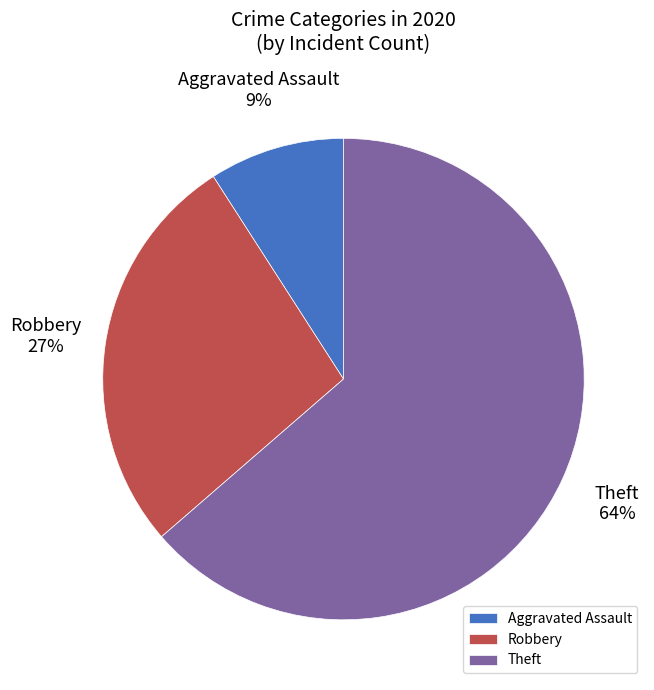

What is the majority slice?

Theft